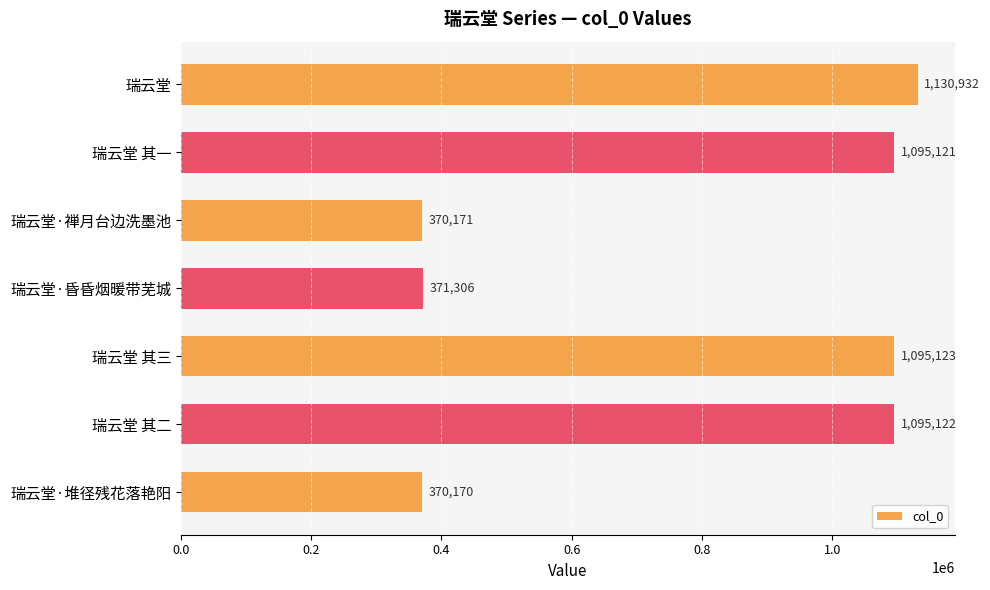

What is the change in value from 瑞云堂·昏昏烟暖带芜城 to 瑞云堂 其三?

+723817